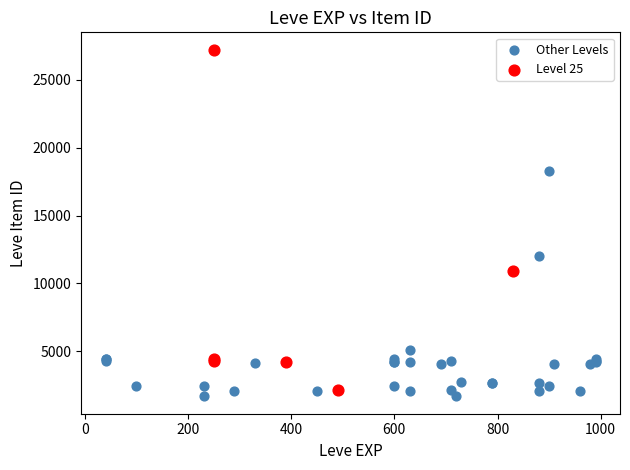

Which series has the largest Y range (max minus min)?

Level 25